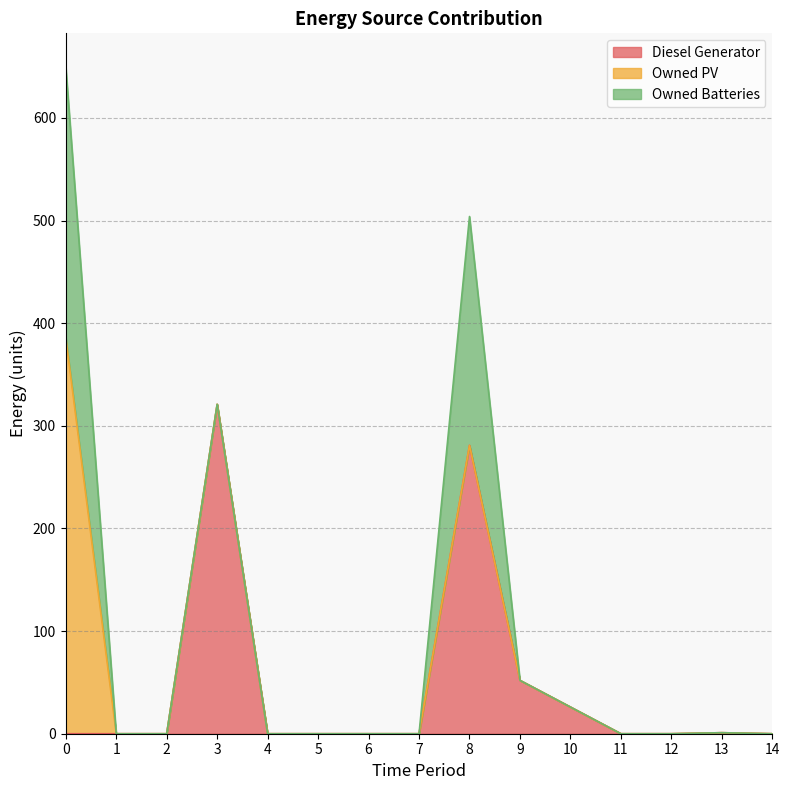

What are all the series names shown in the legend?

Diesel Generator, Owned PV, Owned Batteries